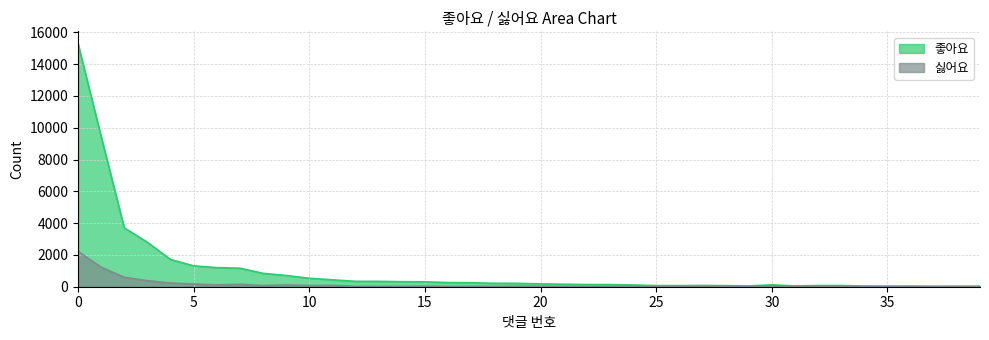

True or false: 싫어요 and 좋아요 intersect in this chart.

False